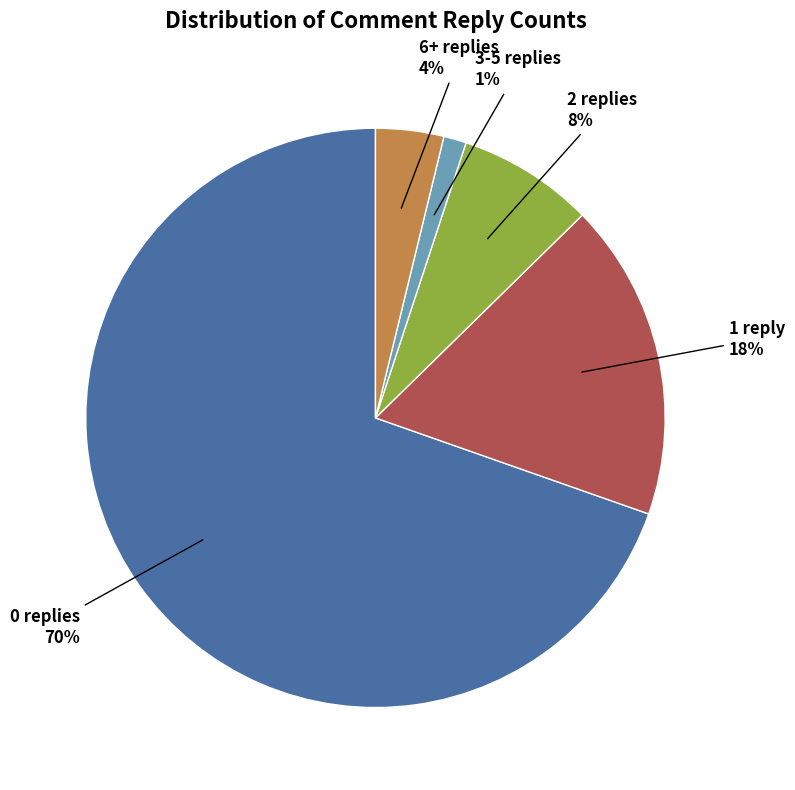

To the nearest percent, what is the difference between the largest and smallest slice percentages?

68%